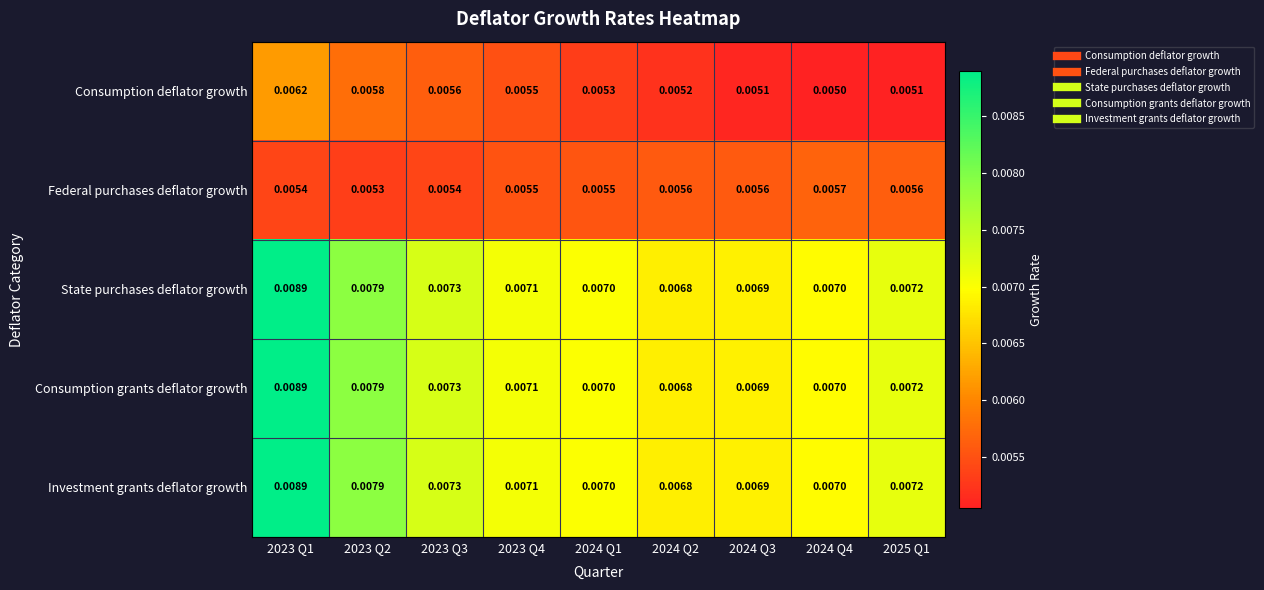

Is the value of Consumption grants deflator growth at 2023 Q1 greater than the value of Consumption deflator growth at 2023 Q3?

Yes